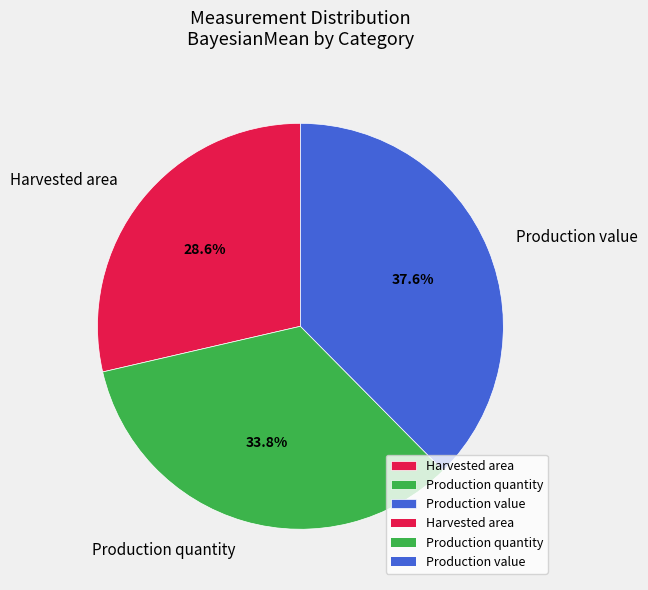

Is it true that Production quantity is 16% of the pie?

False